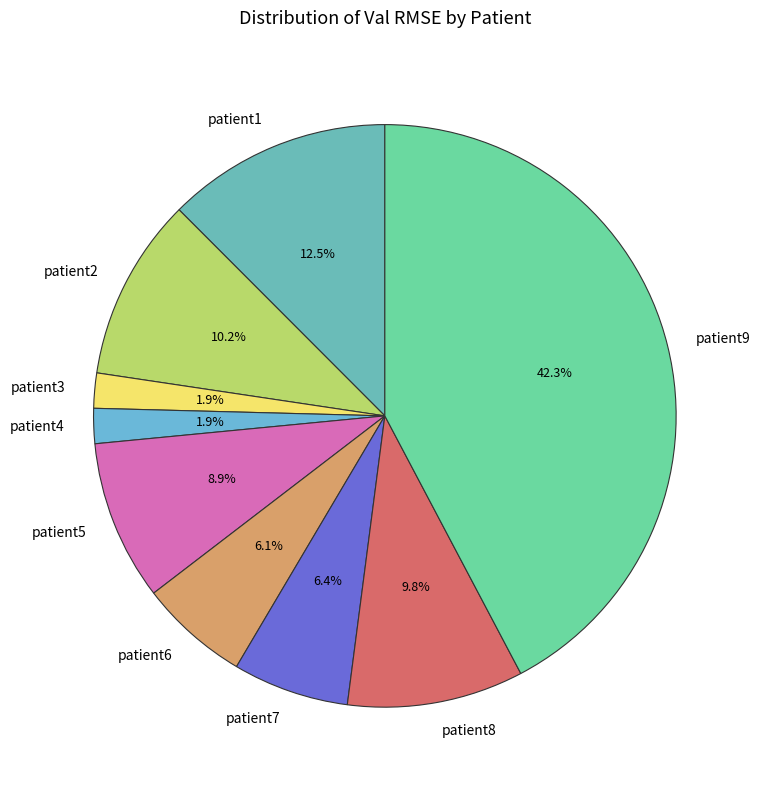

How many segments does this pie chart have?

9